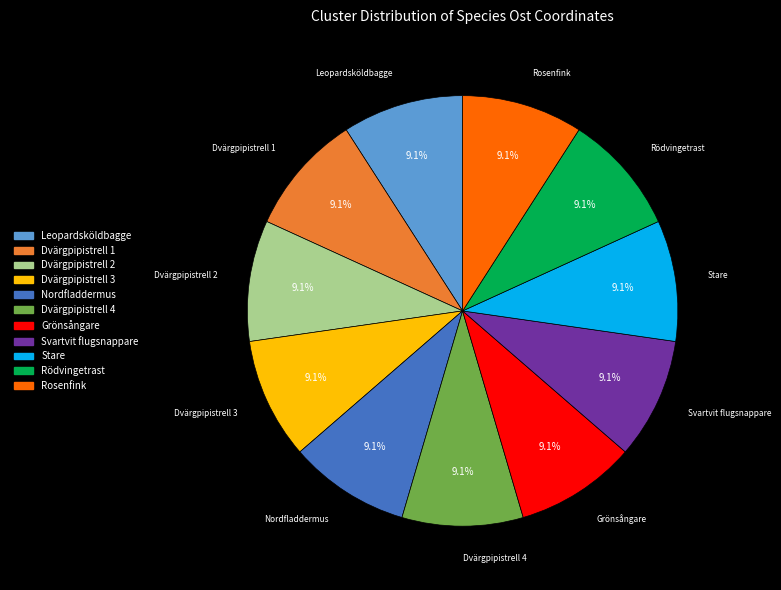

Does Dvärgpipistrell 4 represent more than half of the total?

No